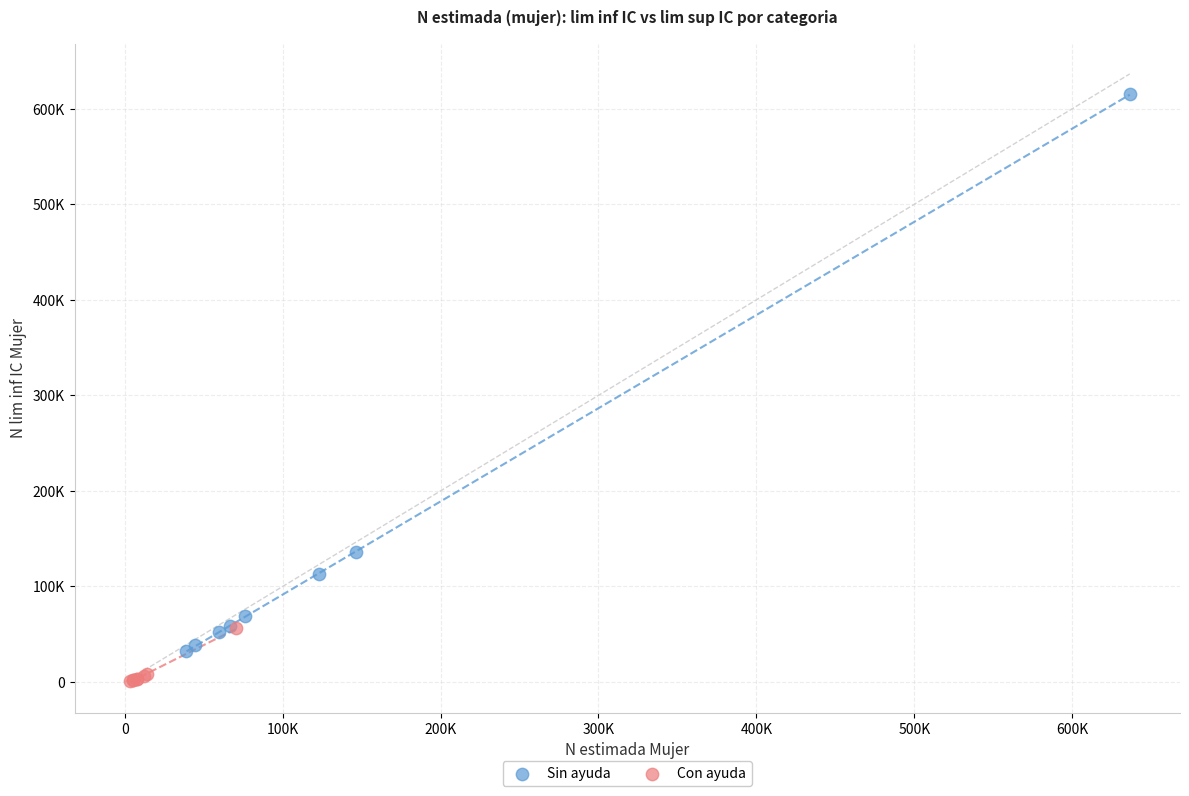

What are all the series names shown in the legend?

Sin ayuda, Con ayuda